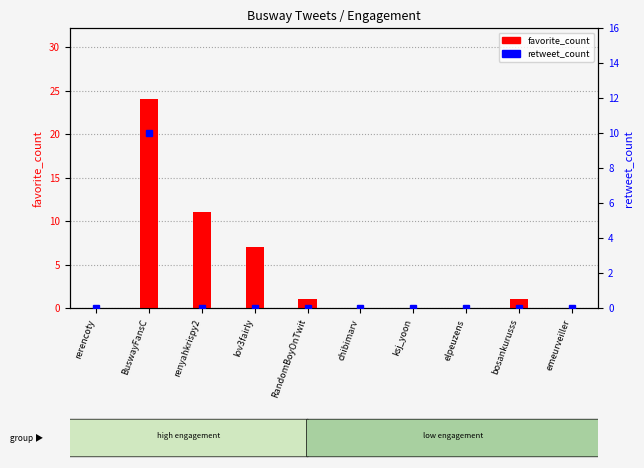

Count the retweet_count values in the range 0 to 1.

9